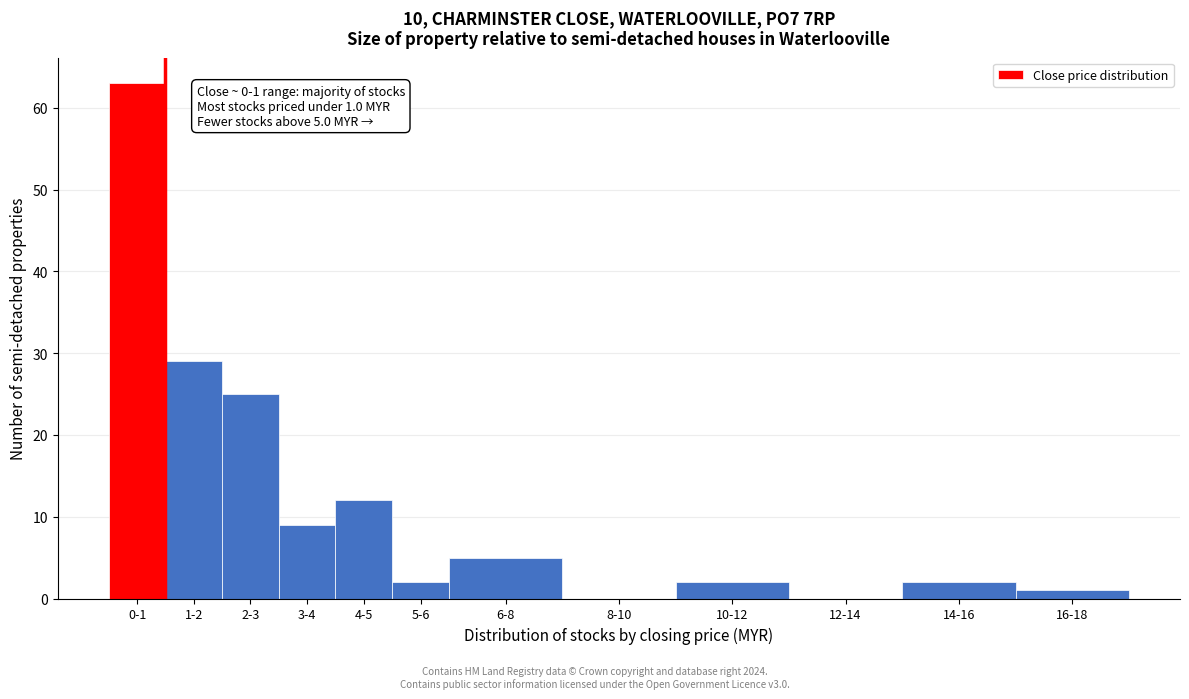

Reading right to left, transcribe all the data shown in this chart.

16-18=1	14-16=2	12-14=0	10-12=2	8-10=0	6-8=5	5-6=2	4-5=12	3-4=9	2-3=25	1-2=29	0-1=63